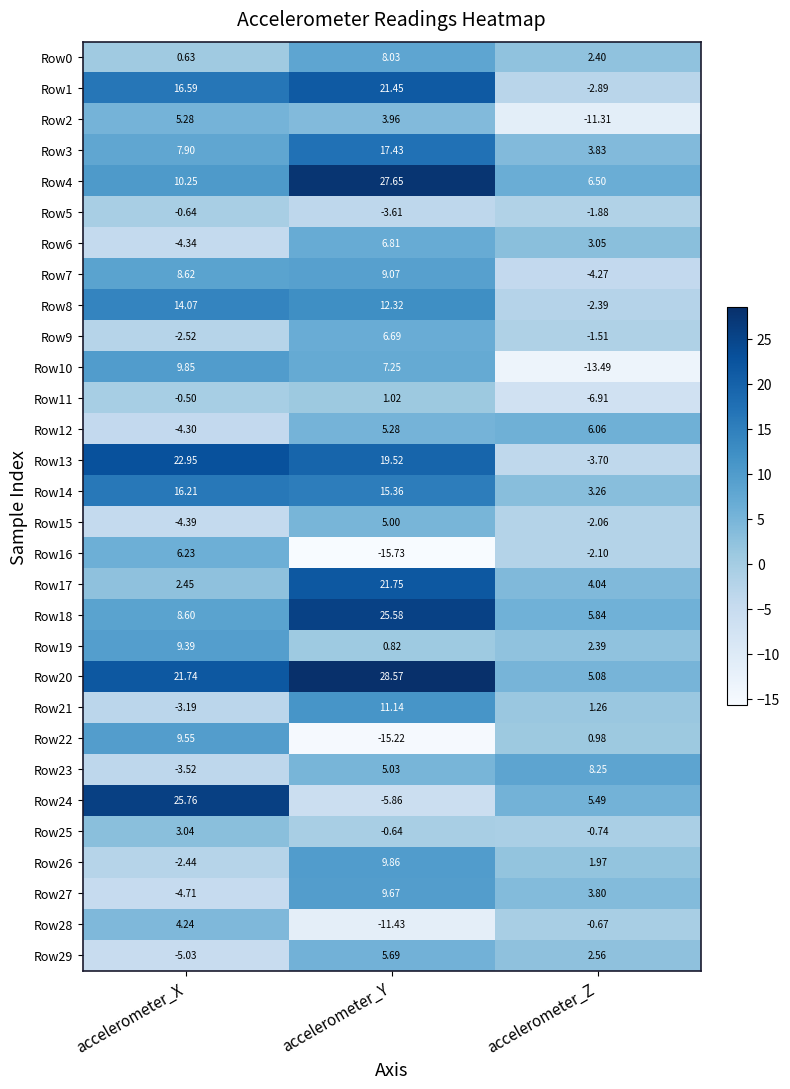

Which series changed the most between accelerometer_X and accelerometer_Y?

Row24